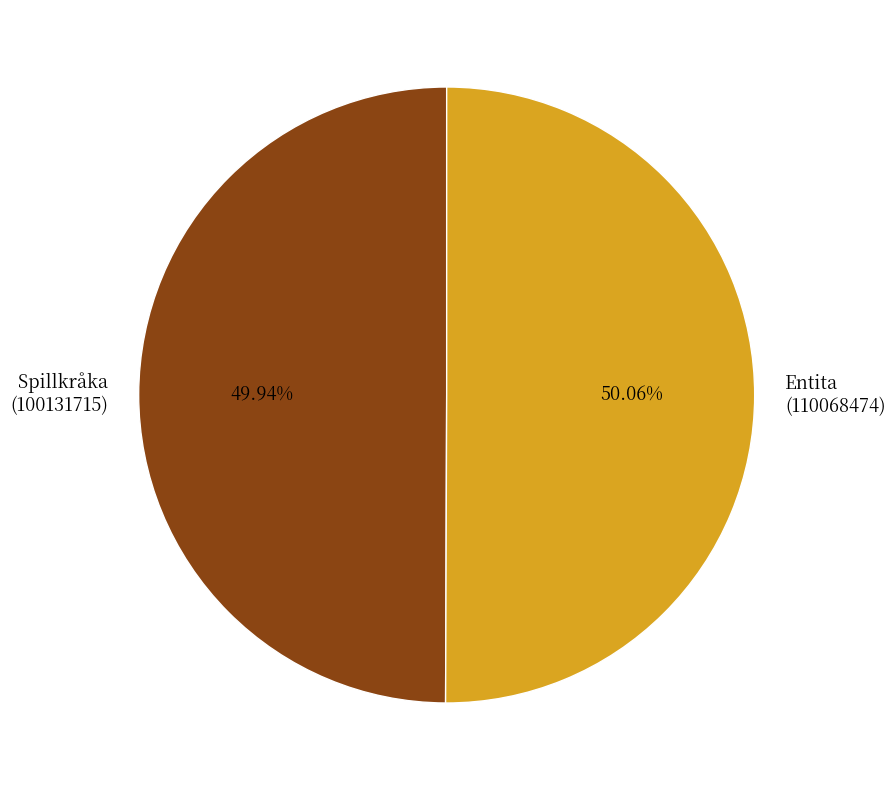

Do Entita (110068474) and Spillkråka (100131715) together represent more than half of the pie?

Yes